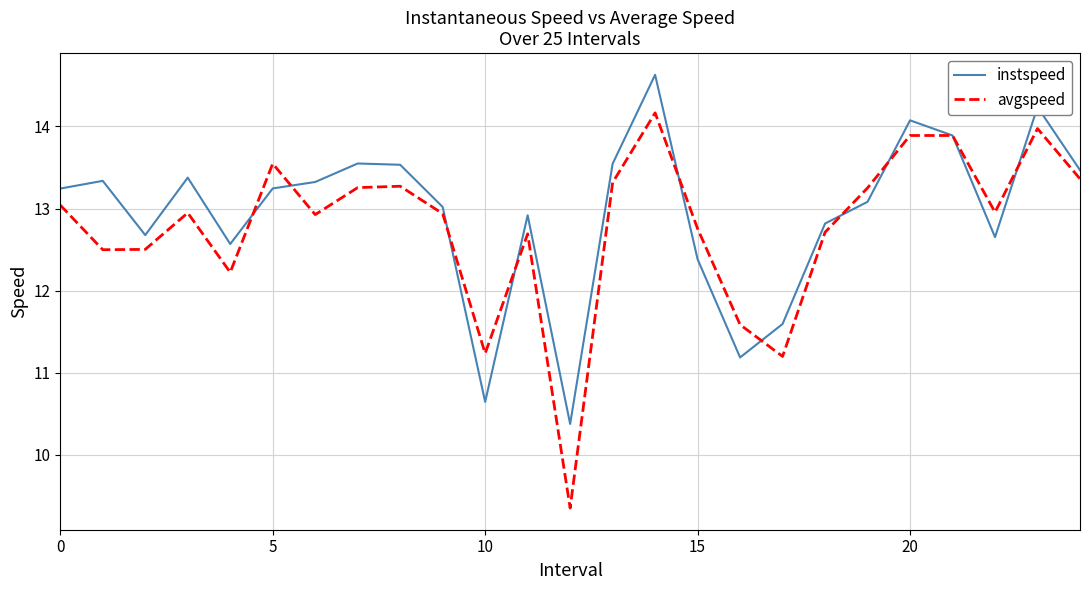

Which series has the largest range (max minus min)?

avgspeed